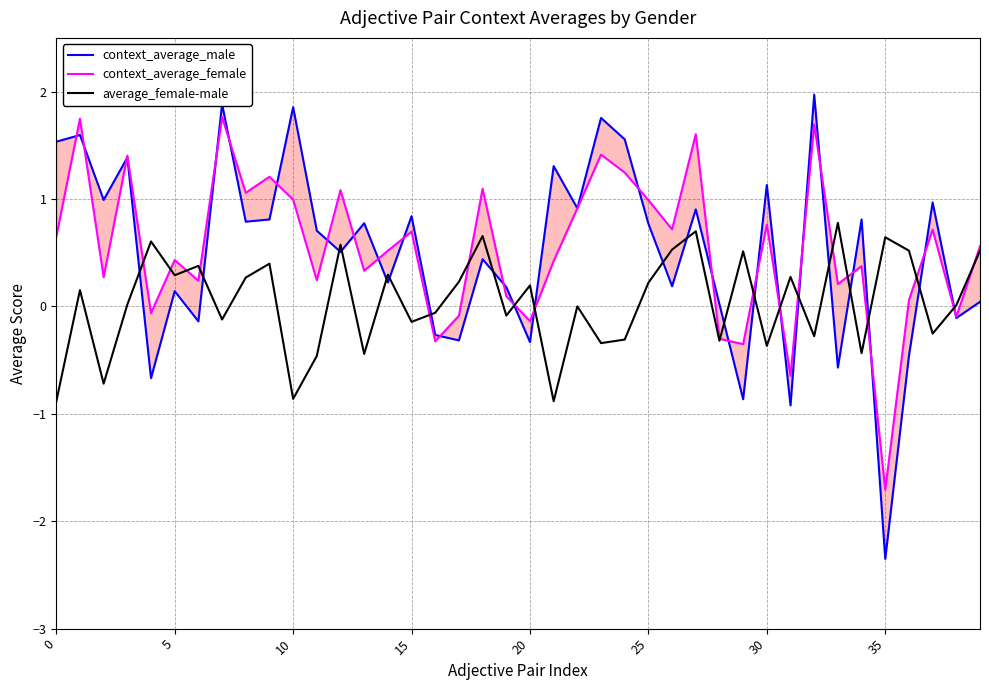

True or false: average_female-male has a value of 0.3 at 5.

True